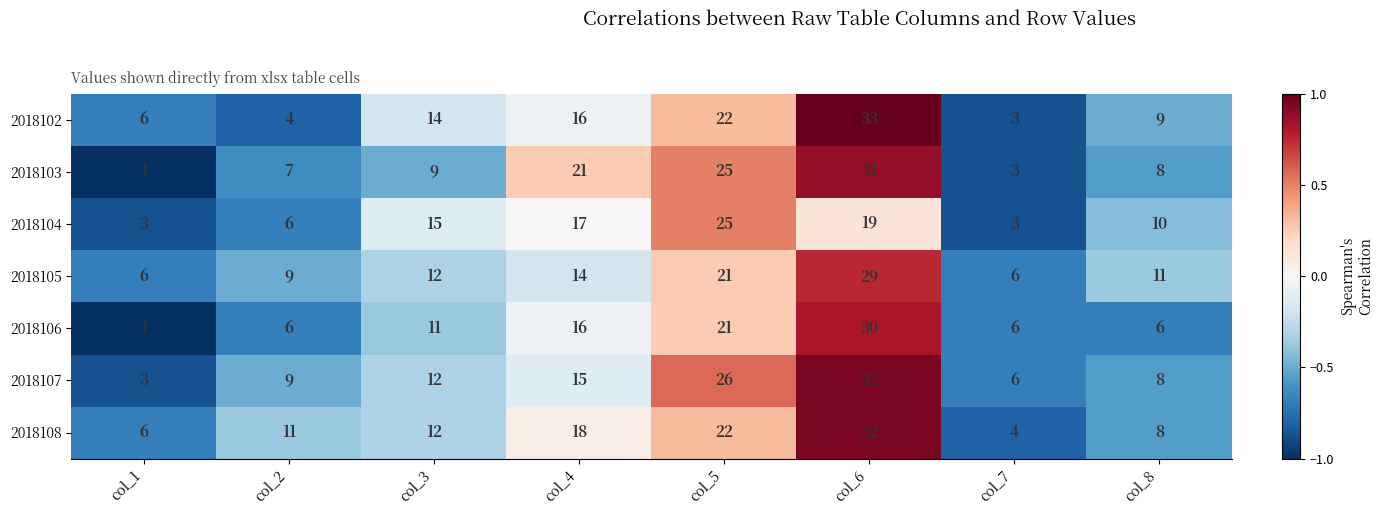

The 2018102 series shows 14 at col_6. True or false?

False